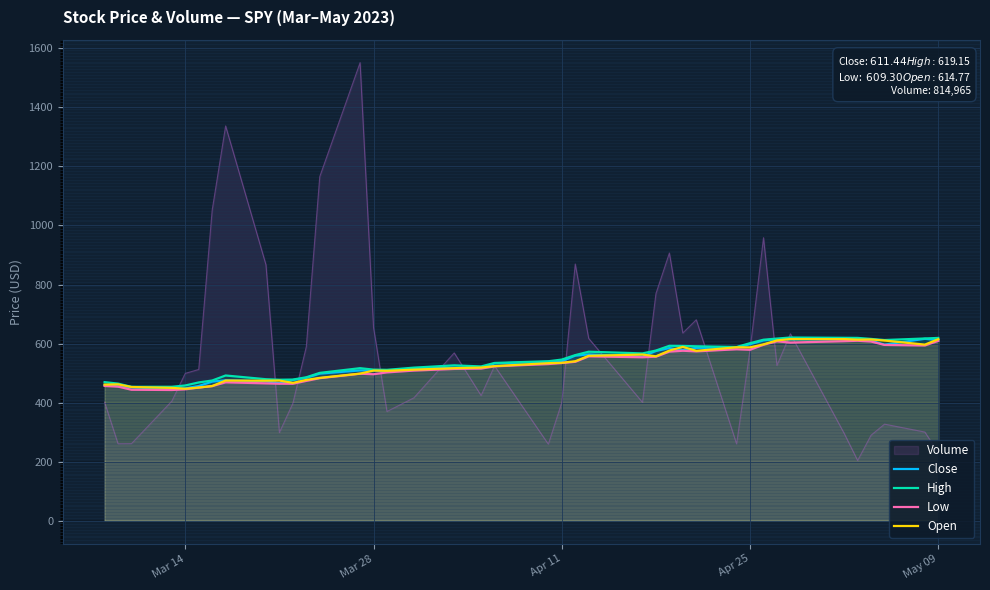

Which series has the largest range (max minus min)?

Volume